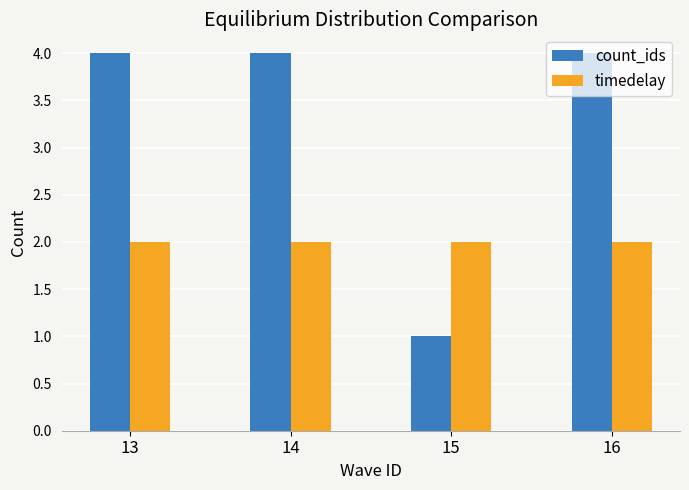

How many groups of bars are there?

4